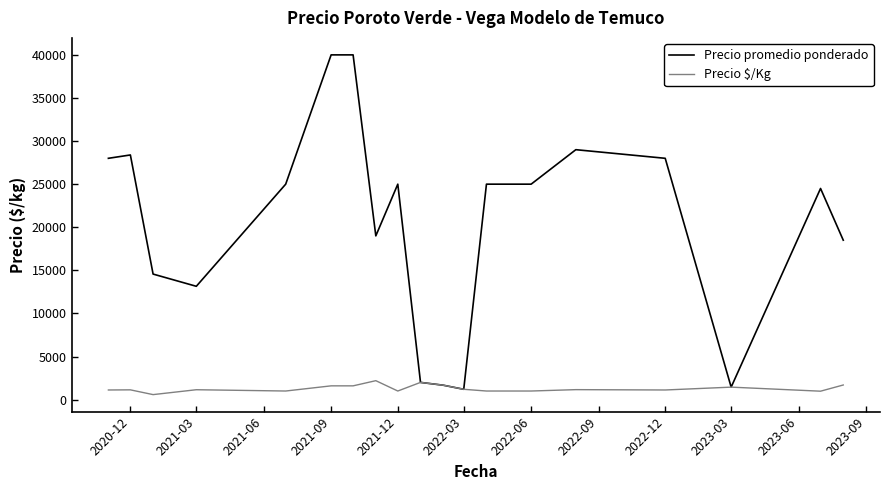

Rank the series by their average value, from lowest to highest.

Precio $/Kg, Precio promedio ponderado